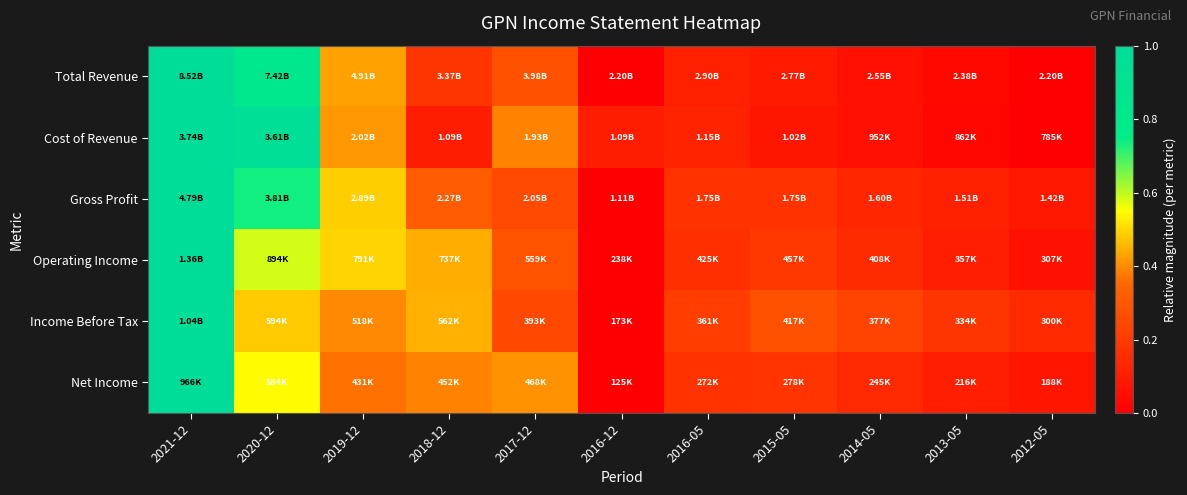

Which category has the lowest value across all series?

2016-12